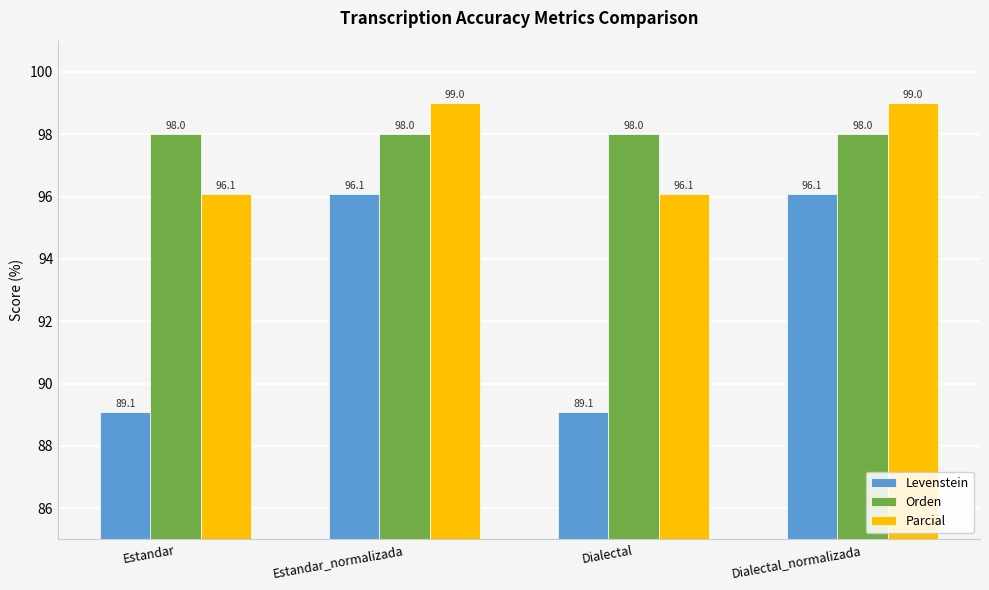

Is it true that Levenstein equals 89.1 at Dialectal?

True